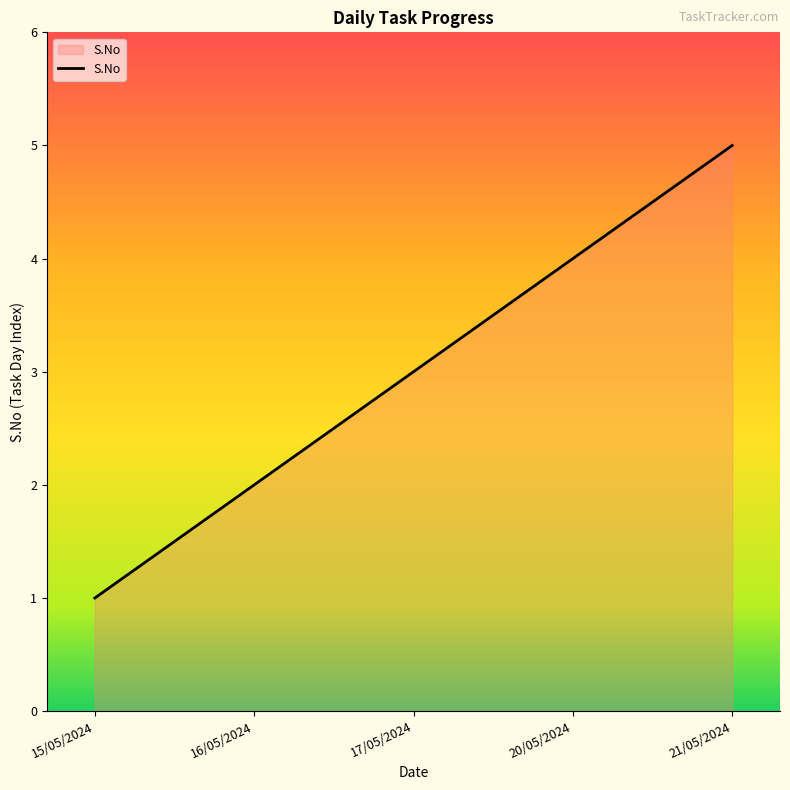

What is the change in value from 15/05/2024 to 20/05/2024?

+3